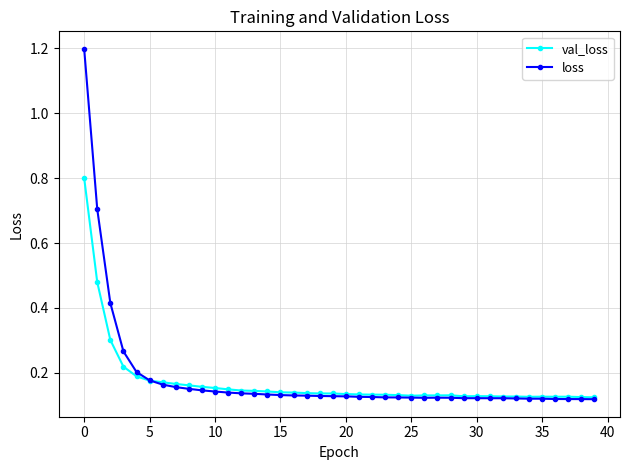

Does the chart have visible grid lines?

Yes